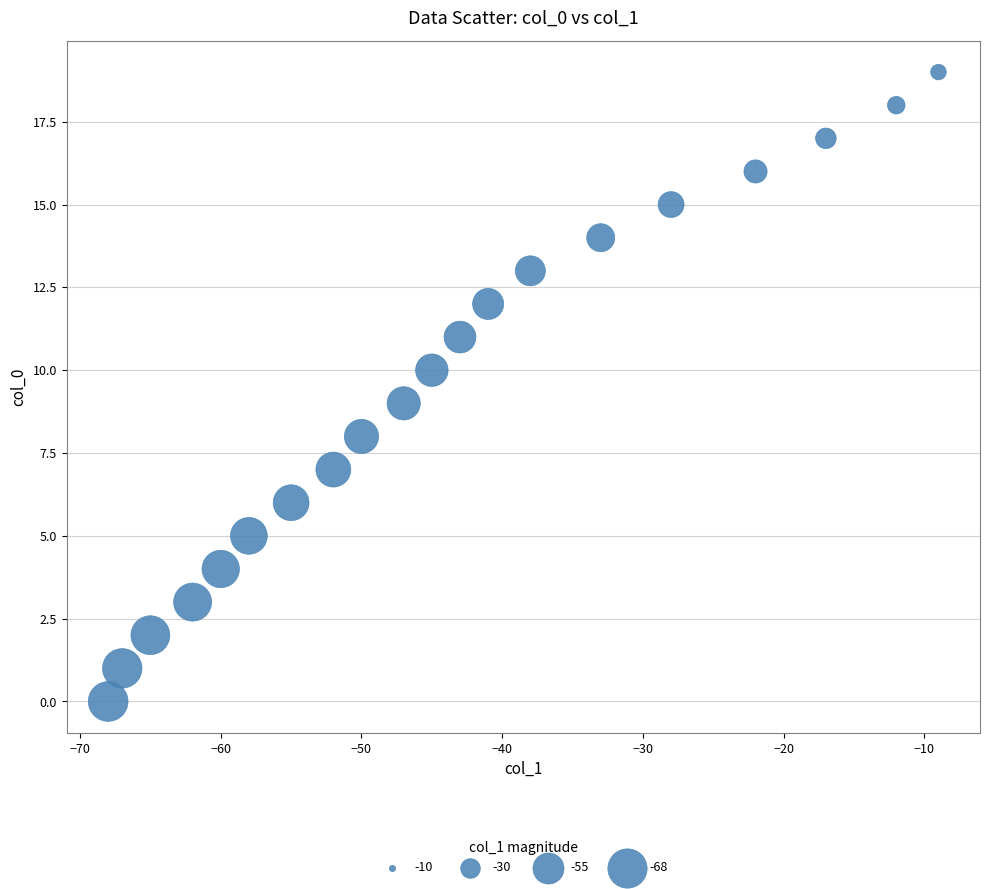

What is the range of X values (max minus min)?

59